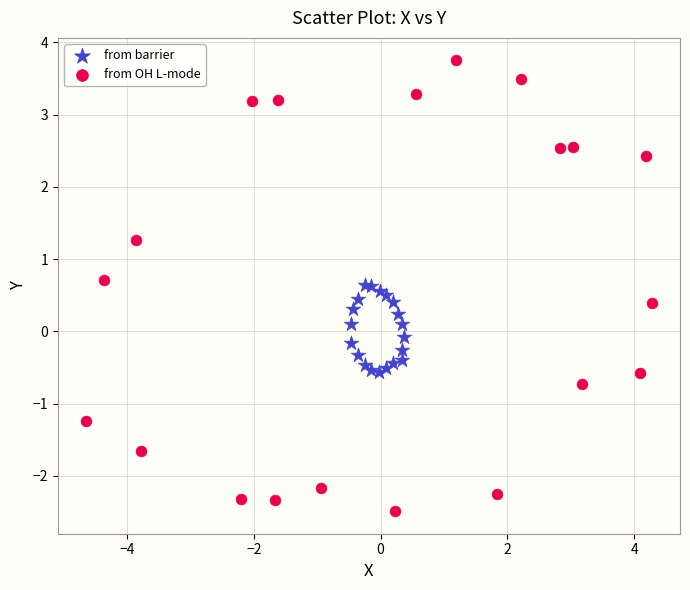

Which series contains the lowest Y value?

from OH L-mode